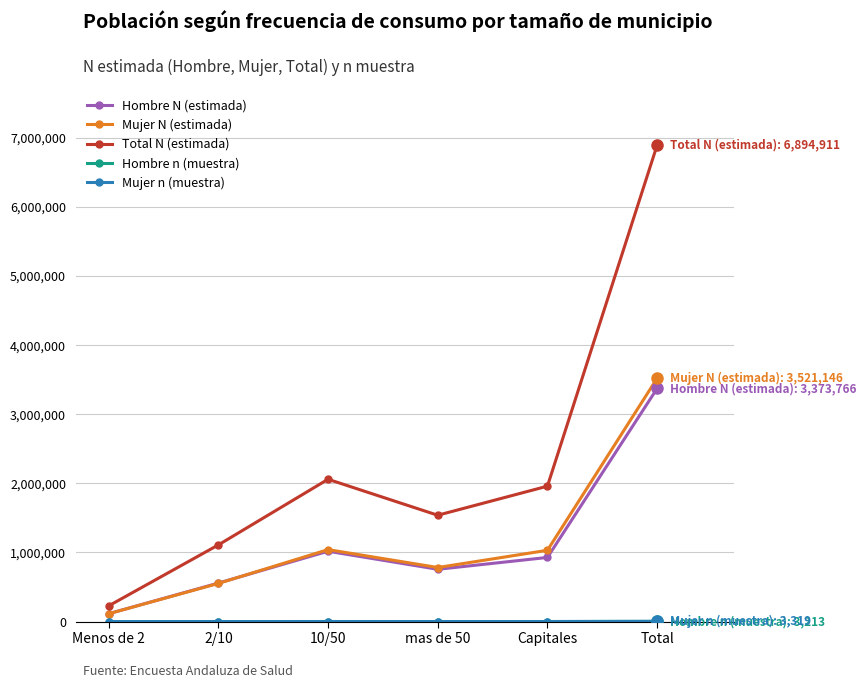

What is the label of the 5th point from the right?

2/10